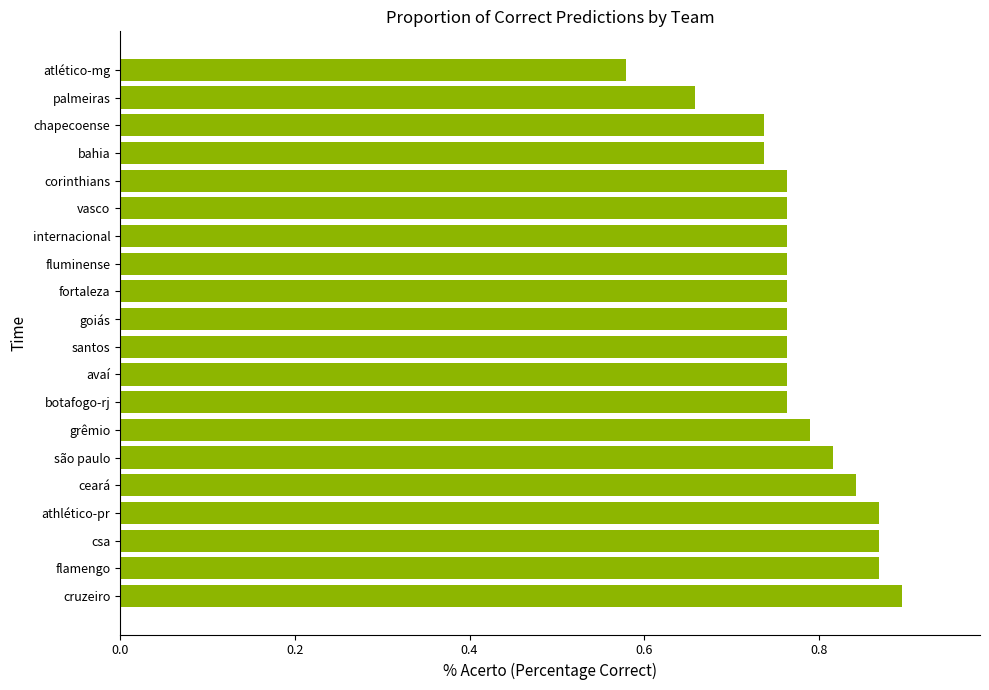

Which label corresponds to the largest value in the chart?

cruzeiro